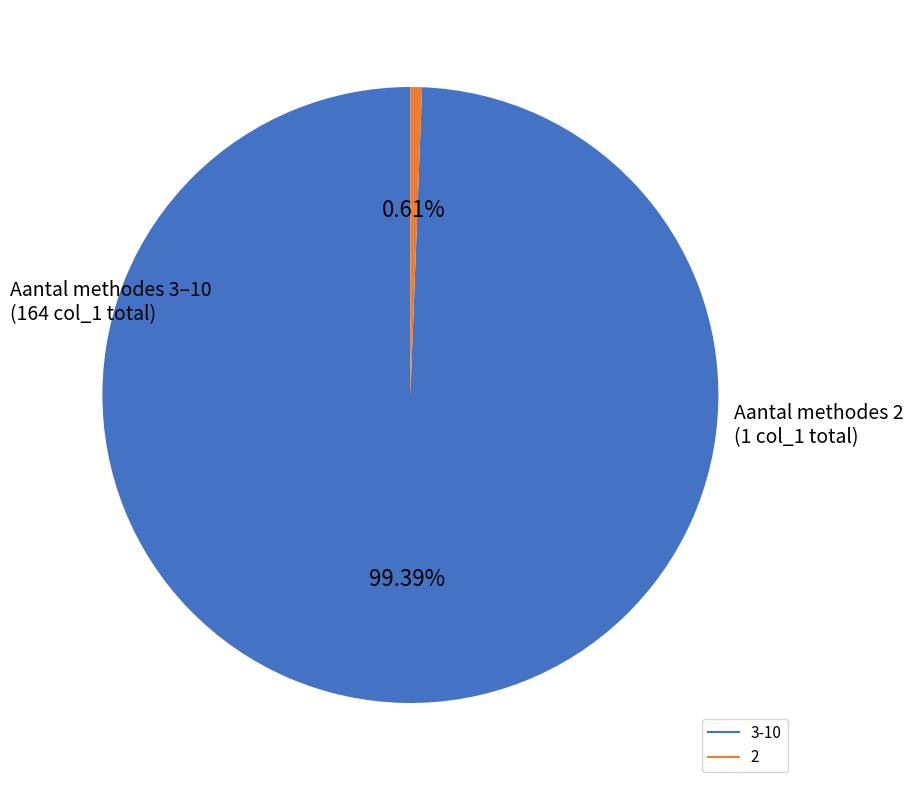

Is there any slice that represents more than half of the pie?

Yes